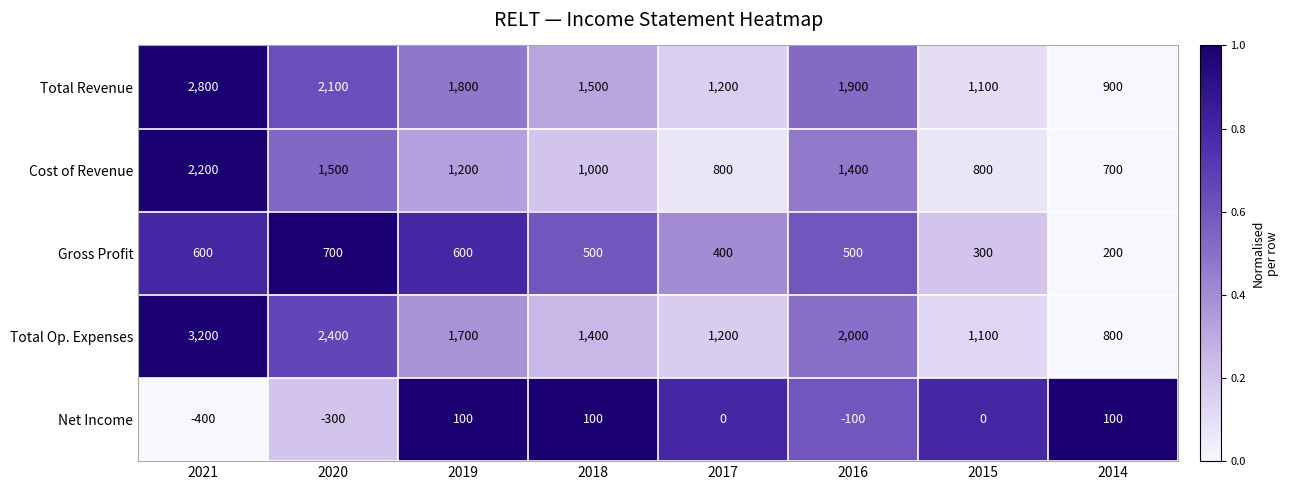

At 2020, list the series in order from largest to smallest.

Total Op. Expenses, Total Revenue, Cost of Revenue, Gross Profit, Net Income